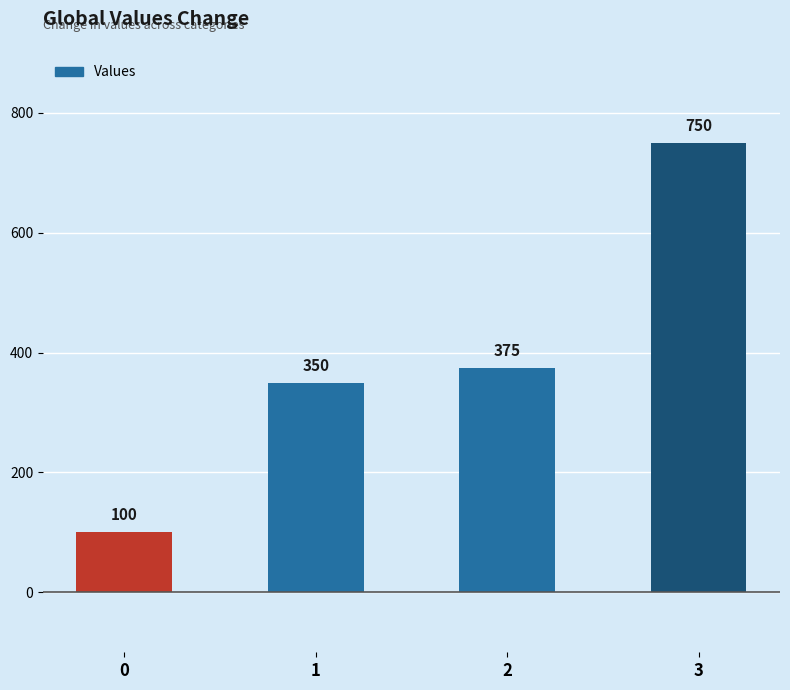

Which has a higher value, 0 or 2?

2